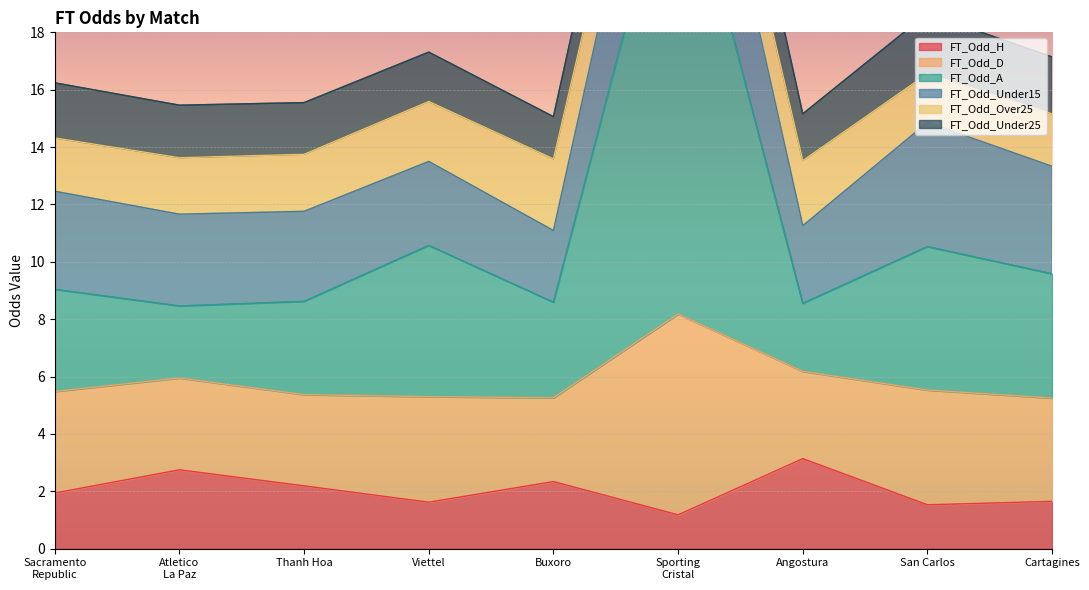

How many interior local peaks does the FT_Odd_H series have?

3